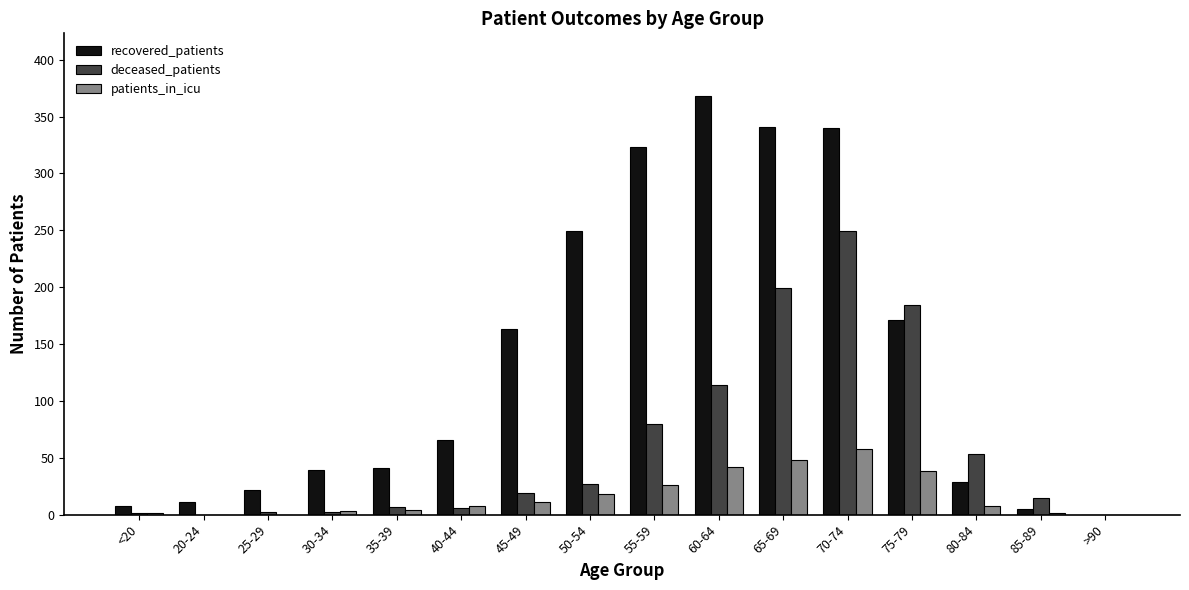

What is the average value of the patients_in_icu series?

17